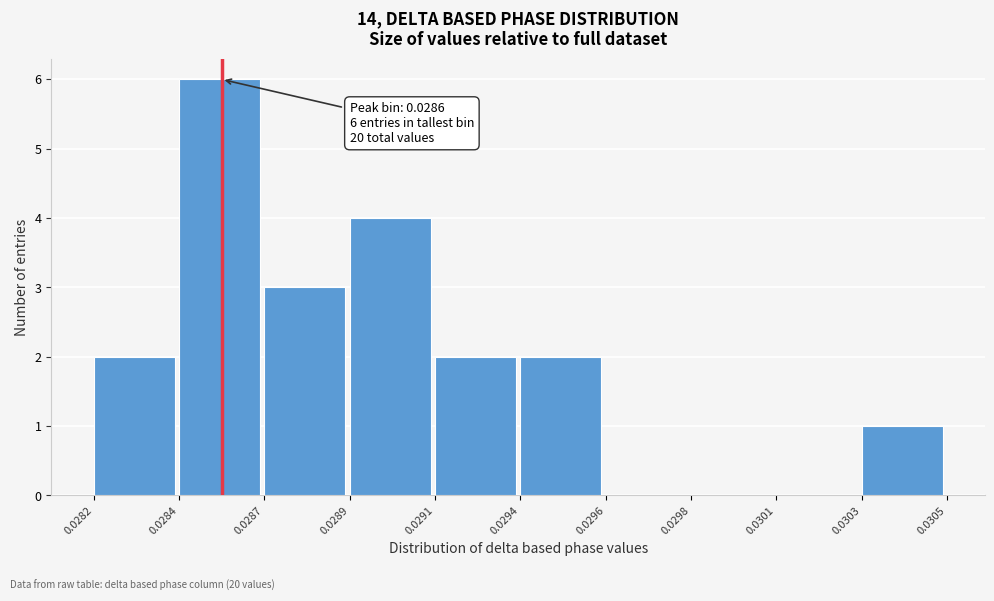

Reading left to right, list all the values displayed in this chart.

0.0282=2	0.0284=6	0.0287=3	0.0289=4	0.0291=2	0.0294=2	0.0296=0	0.0298=0	0.0301=0	0.0303=1